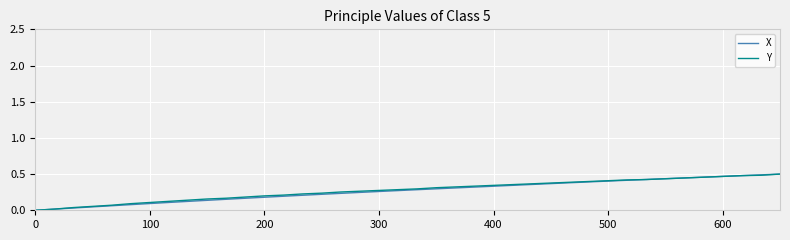

What are all the series names shown in the legend?

X, Y